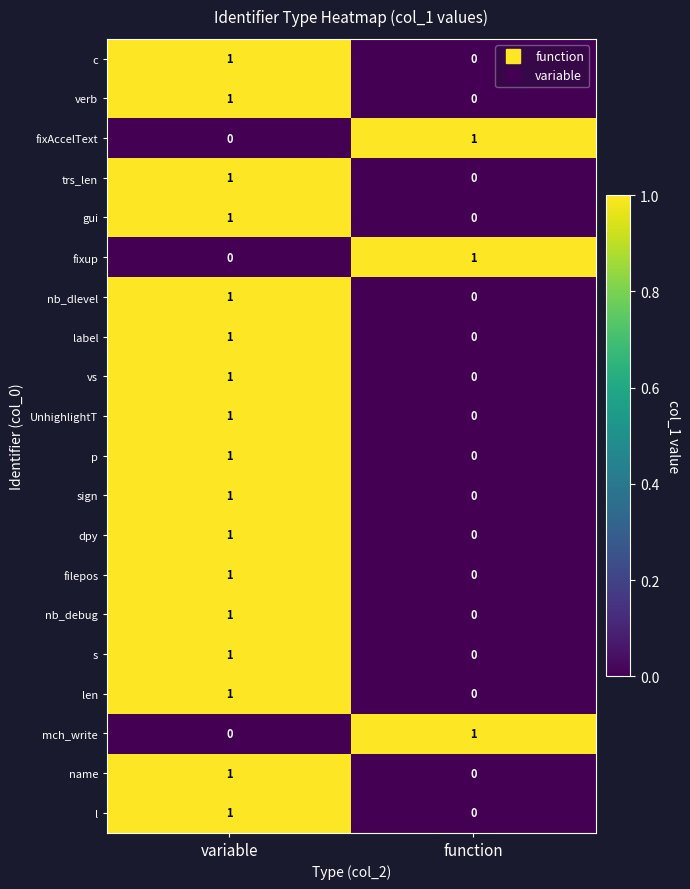

The p series shows 0 at variable. True or false?

False